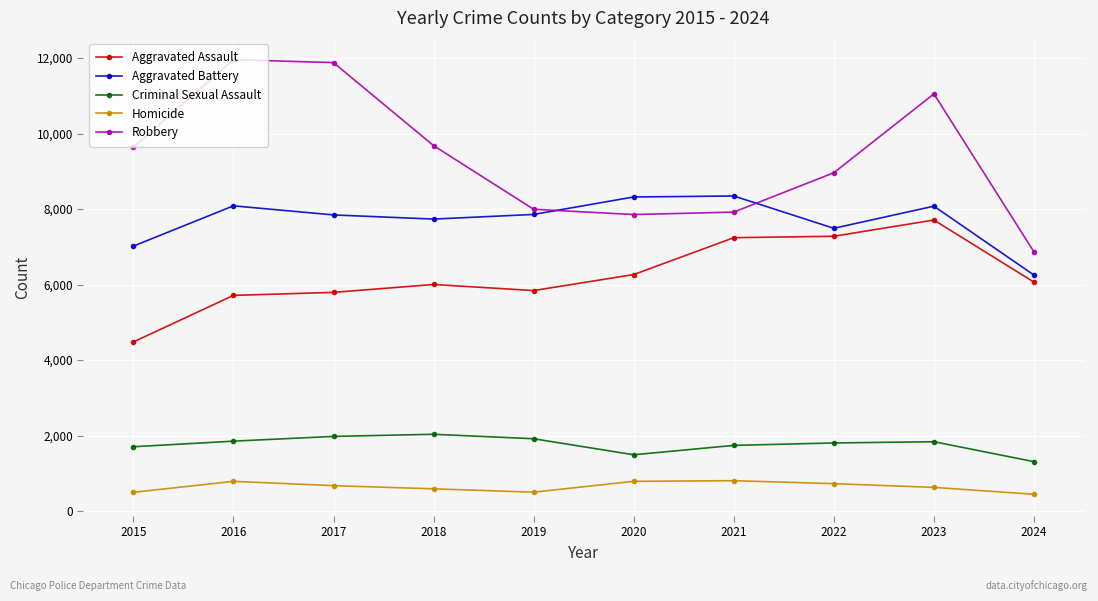

Does the chart display data point markers on the line(s)?

Yes